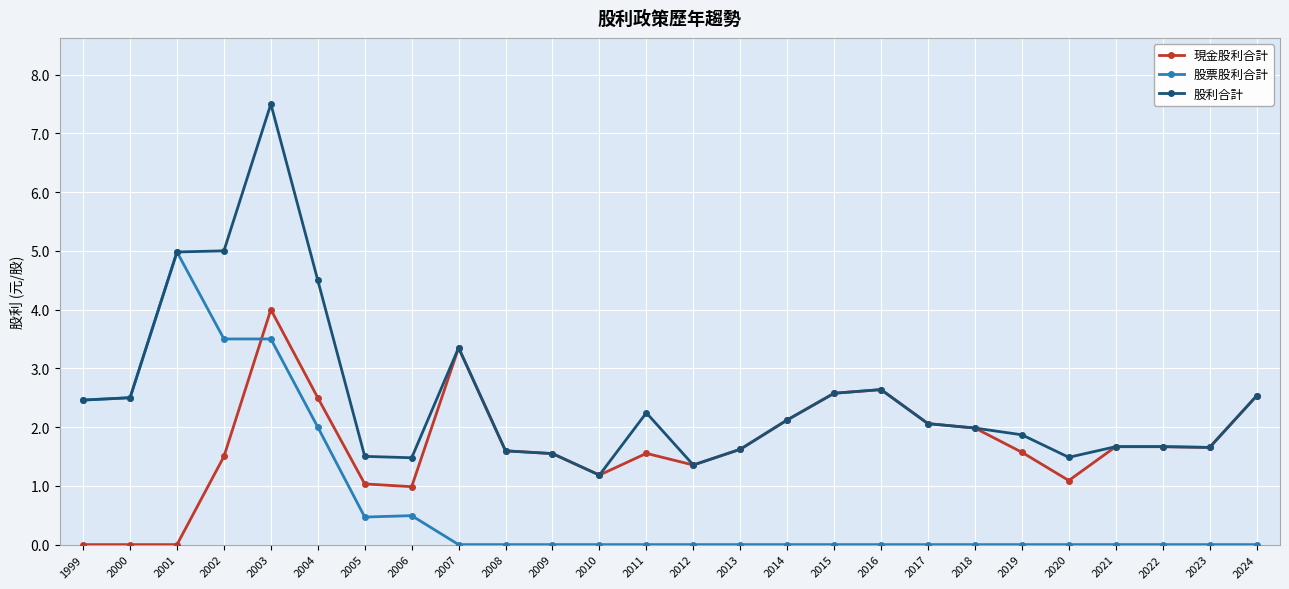

Between 2004 and 2017, which series saw the biggest shift?

股利合計